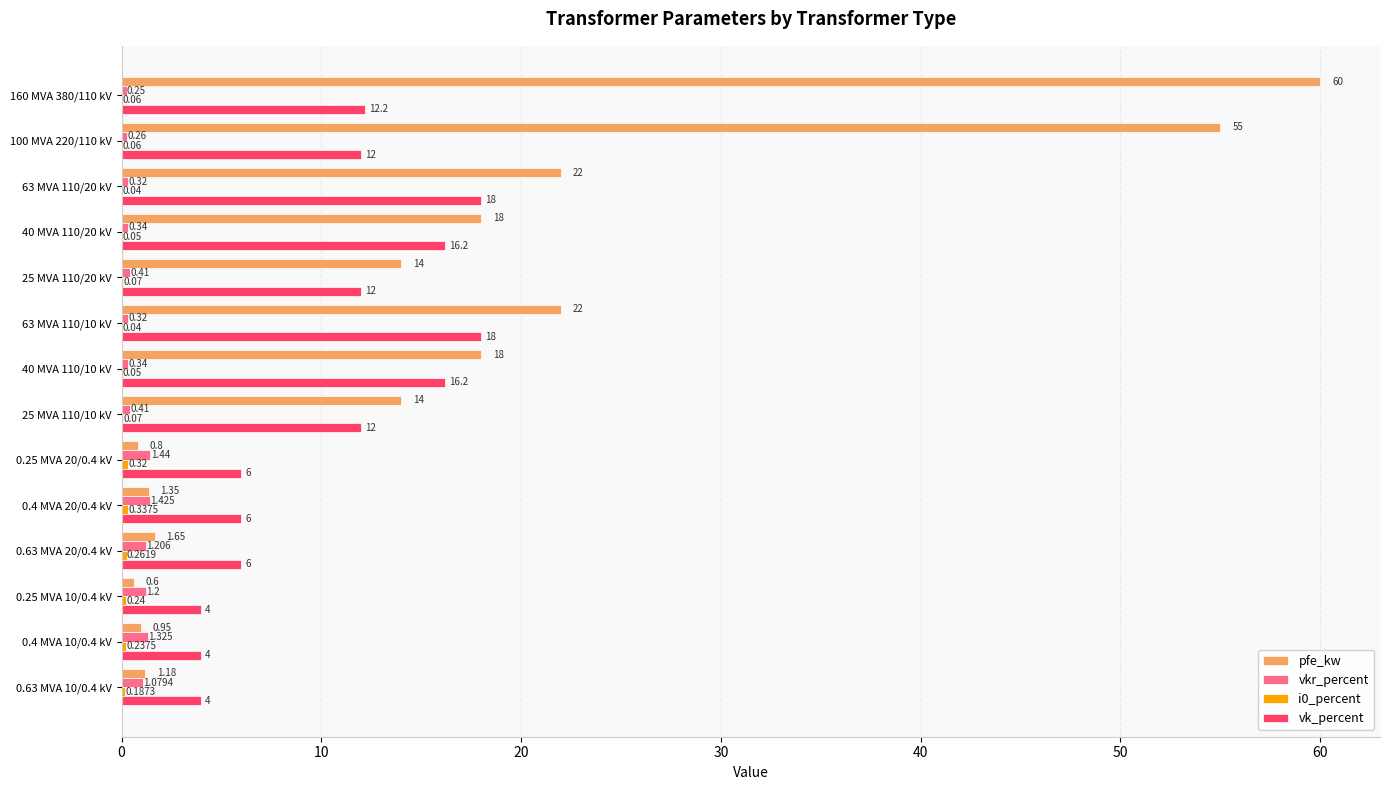

Is the value of vkr_percent at 25 MVA 110/20 kV greater than the value of pfe_kw at 40 MVA 110/10 kV?

No